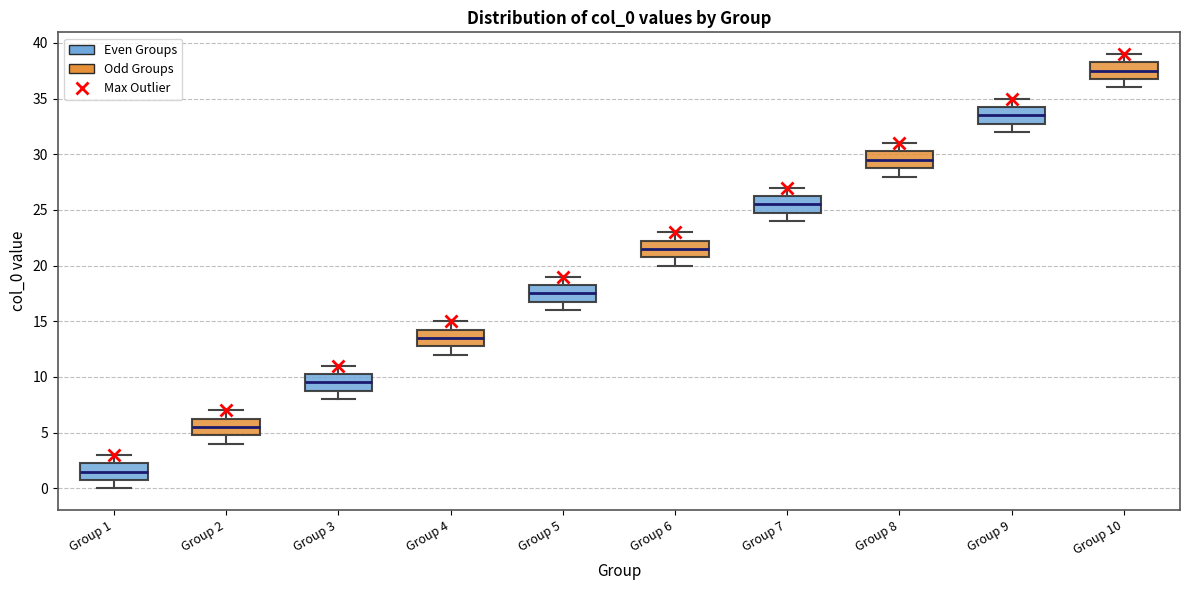

Reading left to right, read every box against the y-axis: the position of its median line, the range the box covers, and the ends of its whiskers. The values are not printed on the chart, so give them approximately, as read against the axis.

Group 1: median 1.5, box 1.0 to 2.5, whiskers 0.0 to 3.0
Group 2: median 5.5, box 5.0 to 6.5, whiskers 4.0 to 7.0
Group 3: median 9.5, box 9.0 to 10.5, whiskers 8.0 to 11.0
Group 4: median 13.5, box 13.0 to 14.5, whiskers 12.0 to 15.0
Group 5: median 17.5, box 17.0 to 18.5, whiskers 16.0 to 19.0
Group 6: median 21.5, box 21.0 to 22.5, whiskers 20.0 to 23.0
Group 7: median 25.5, box 25.0 to 26.5, whiskers 24.0 to 27.0
Group 8: median 29.5, box 29.0 to 30.5, whiskers 28.0 to 31.0
Group 9: median 33.5, box 33.0 to 34.5, whiskers 32.0 to 35.0
Group 10: median 37.5, box 37.0 to 38.5, whiskers 36.0 to 39.0